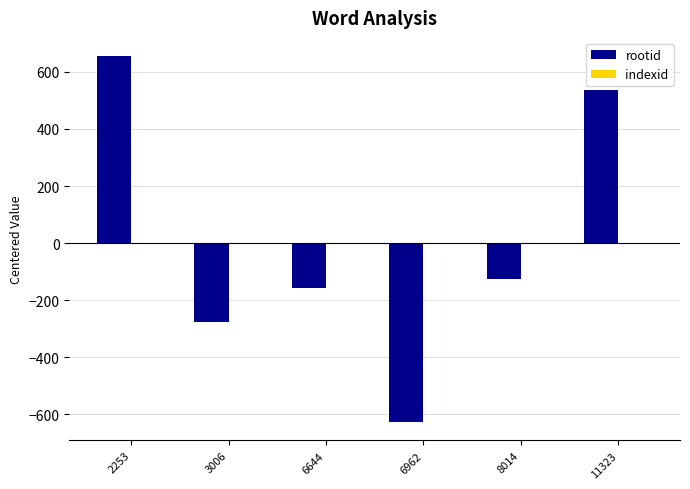

Rank the categories by value from highest to lowest.

2253, 11323, 8014, 6644, 3006, 6962